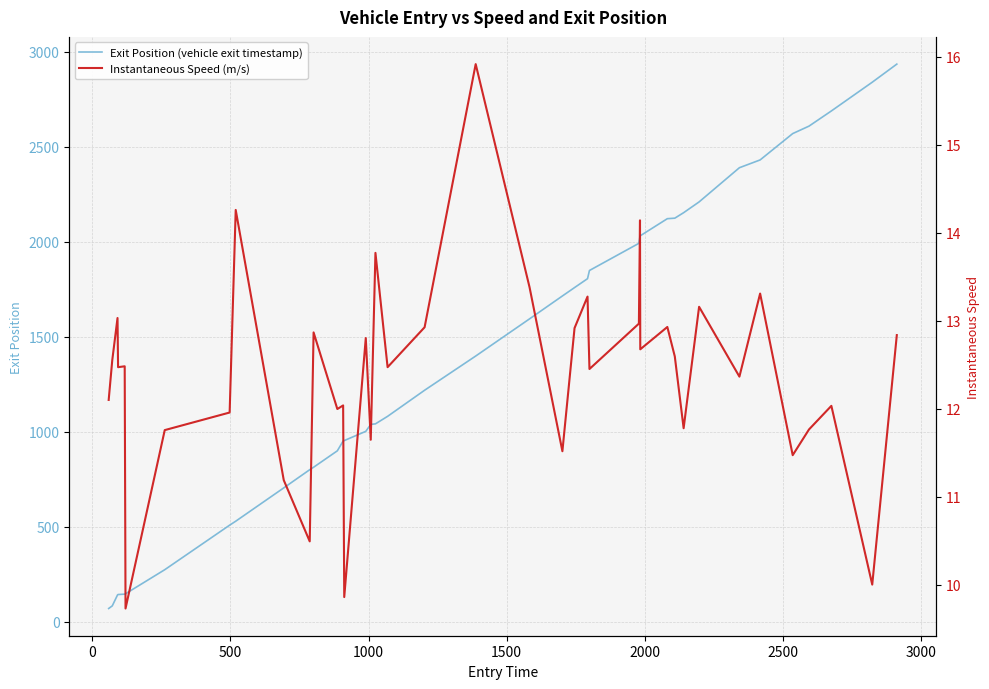

What is the highest value of the Exit Position (vehicle exit timestamp) series?

2933.7